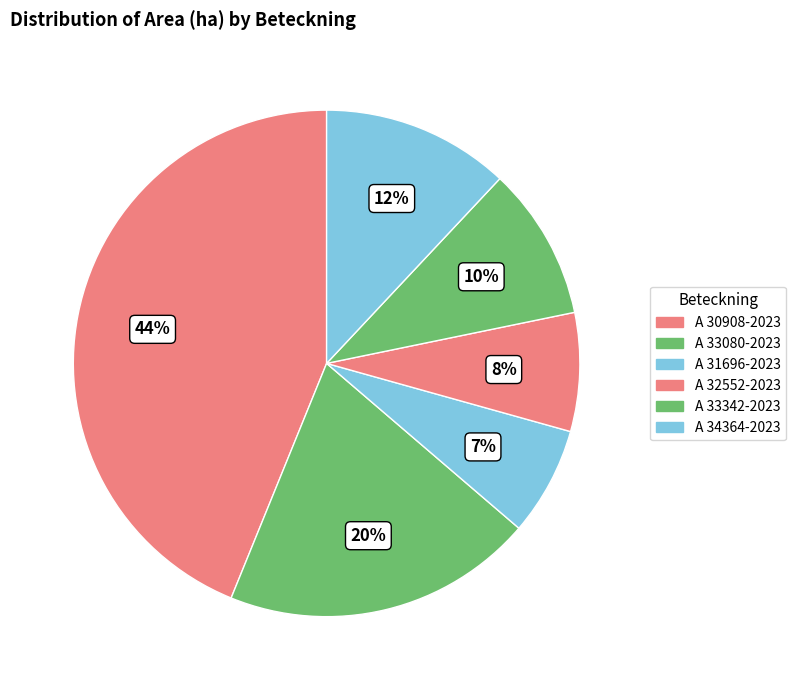

How many segments does this pie chart have?

6